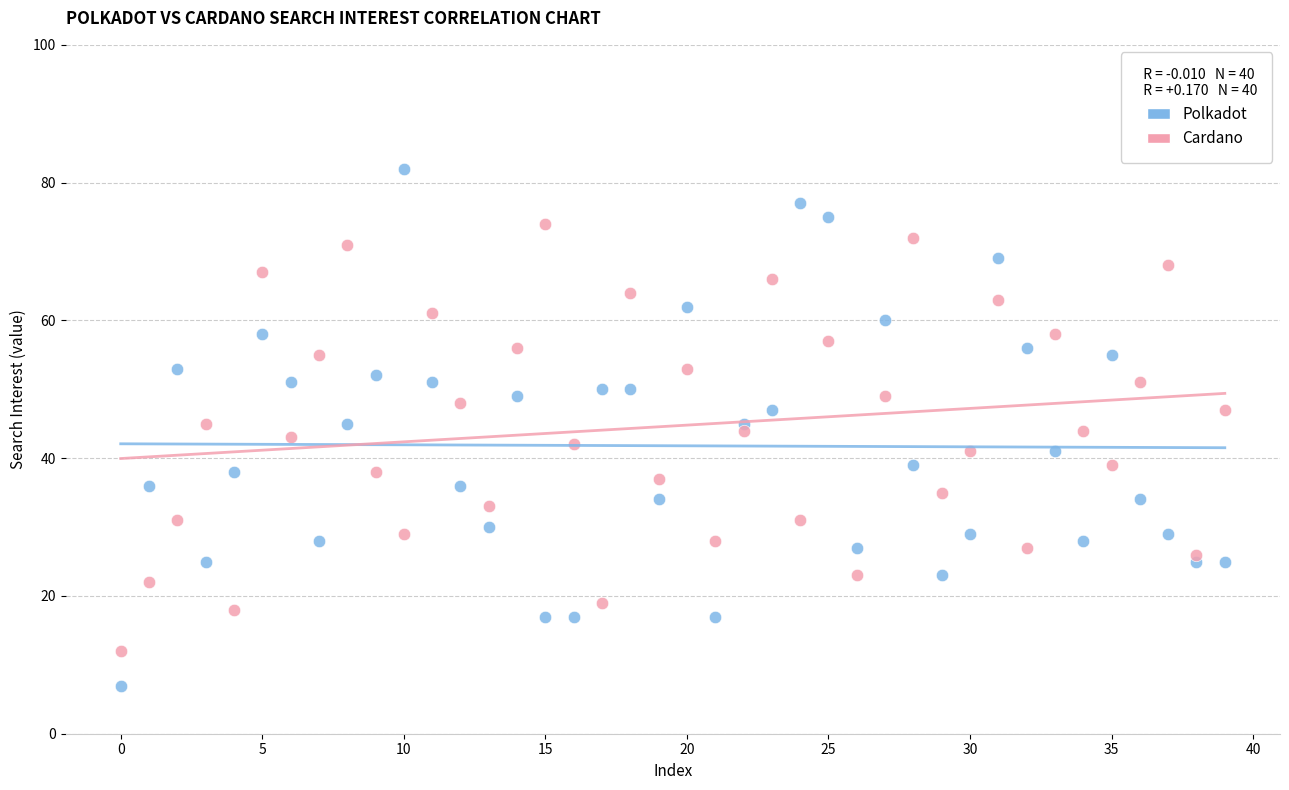

Which series has the largest Y range (max minus min)?

Polkadot